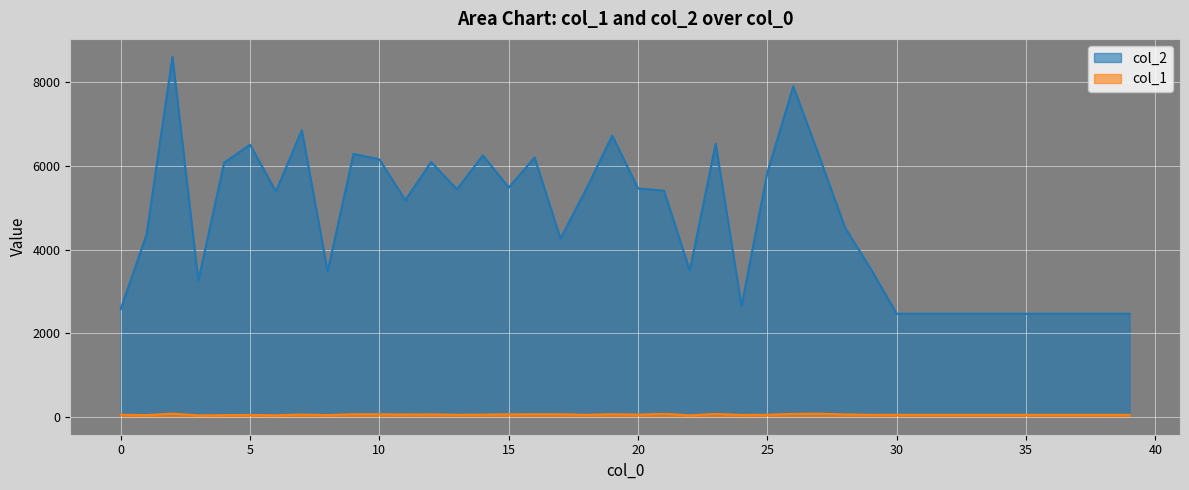

The col_1 series shows 15 at 27. True or false?

False